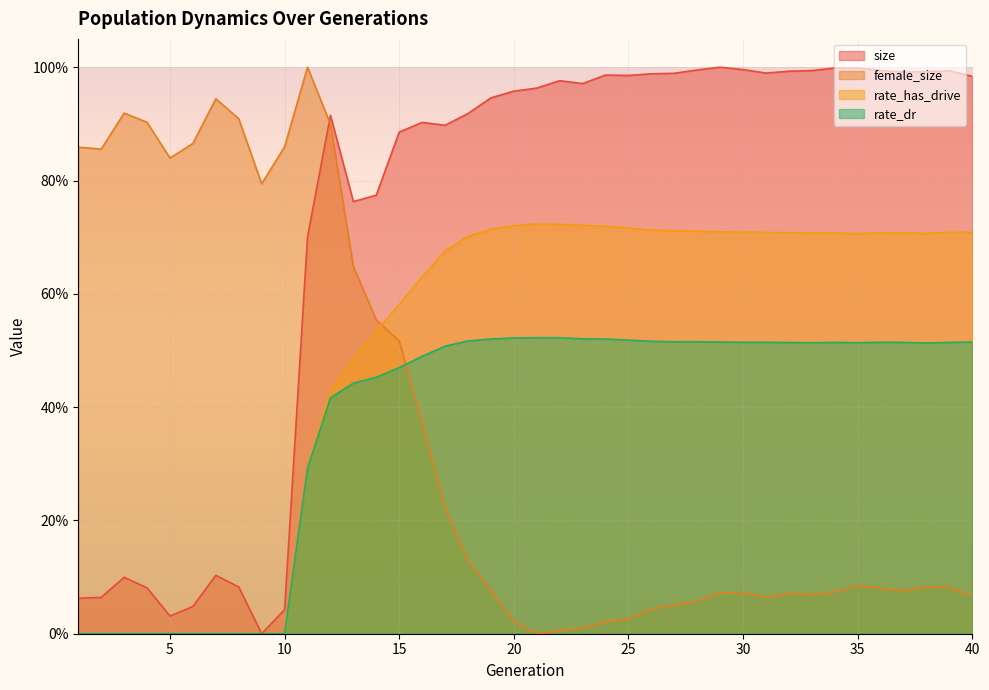

Which series has the widest spread of values?

size